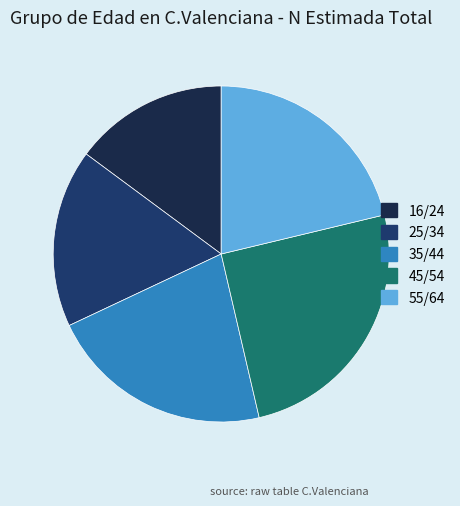

To the nearest percent, what portion does 35/44 represent?

22%